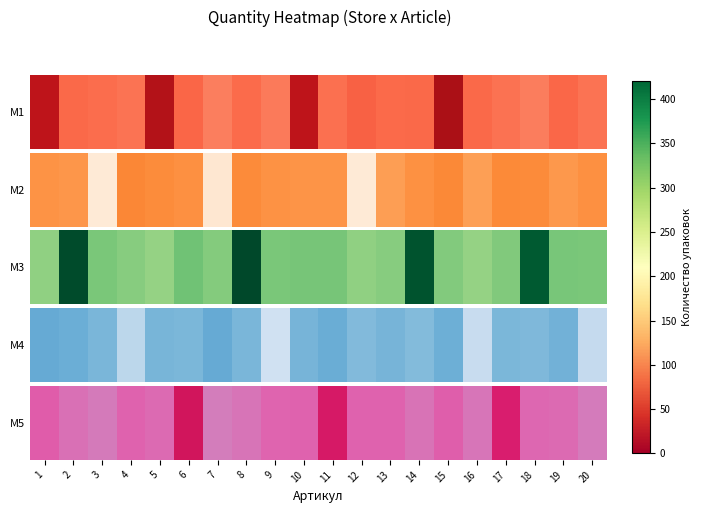

What is the change in value from 5 to 13?

+8